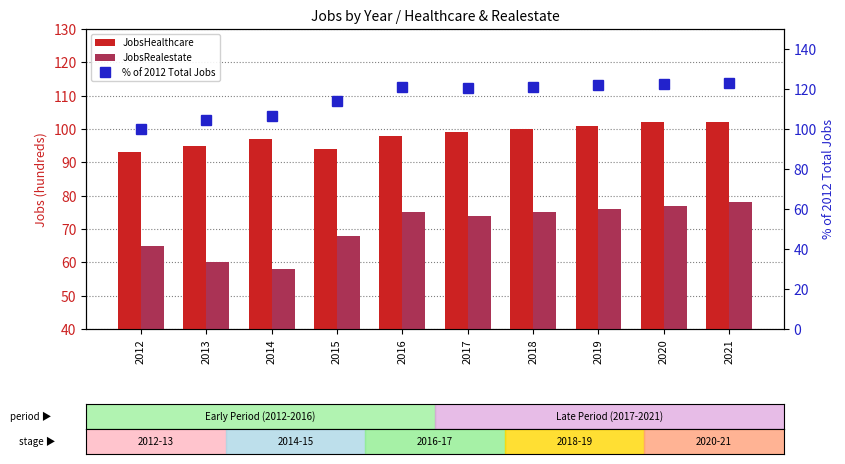

How many series are shown in this chart?

3